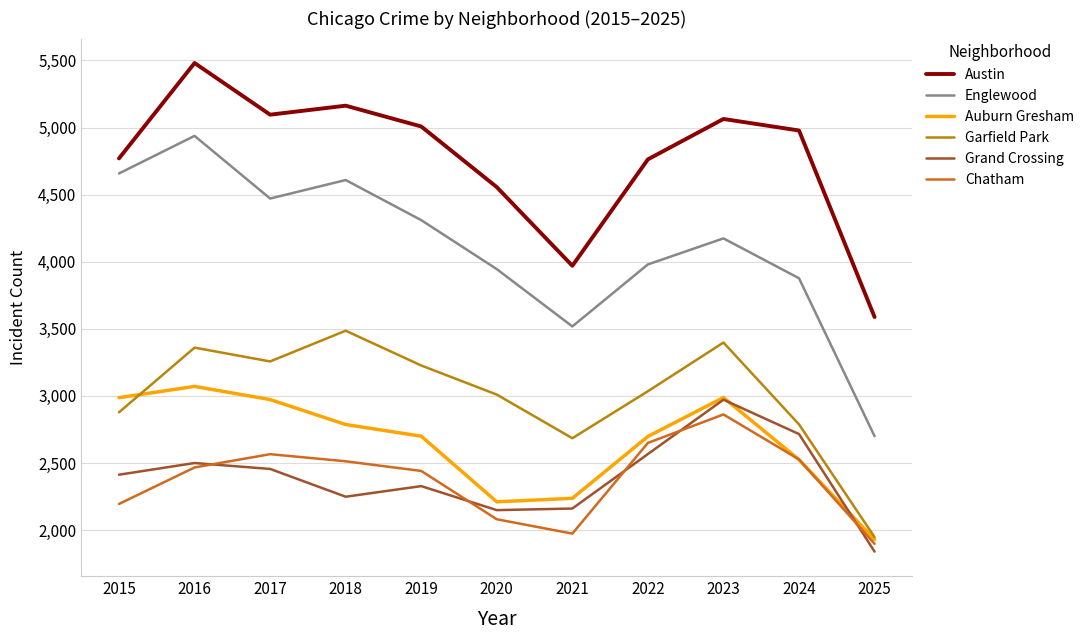

Where is Garfield Park nearest to the value 2717?

2021